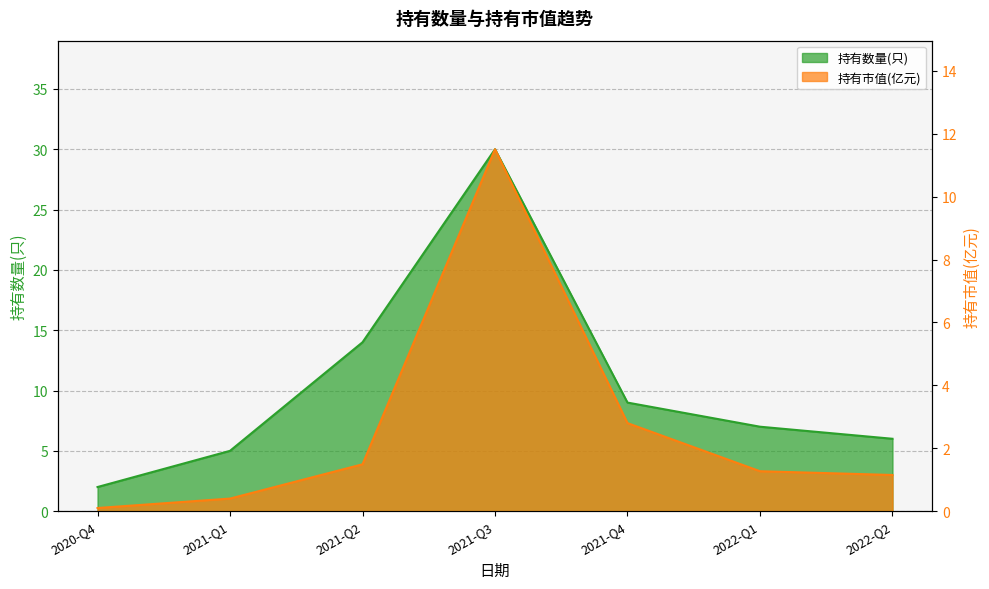

What is the sum of the 持有市值(亿元) values at 2021-Q2 and 2022-Q2?

2.6